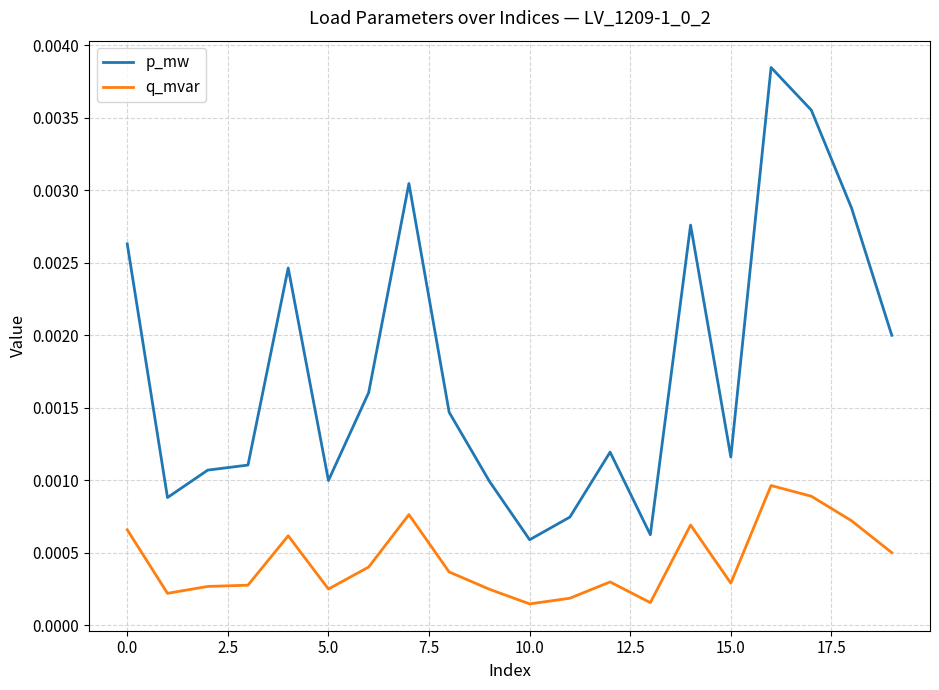

True or false: q_mvar and p_mw intersect in this chart.

False